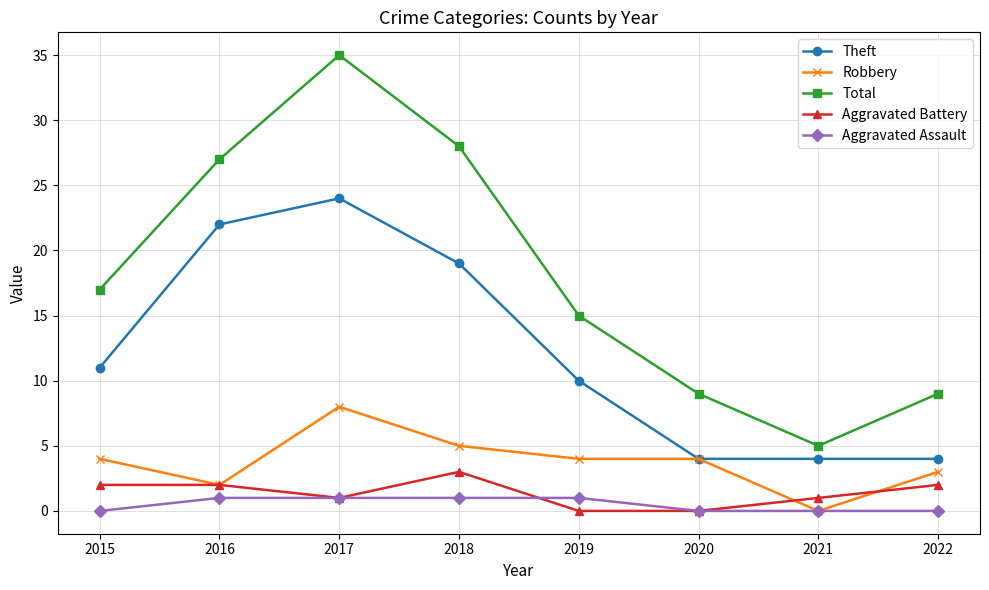

In Total, how many points are higher than both neighbors (excluding endpoints)?

1